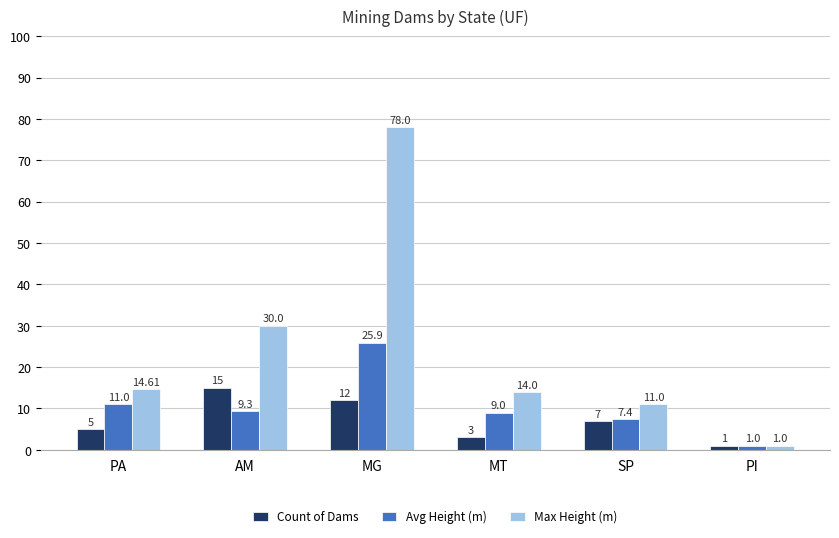

The Avg Height (m) series shows 7.4 at SP. True or false?

True